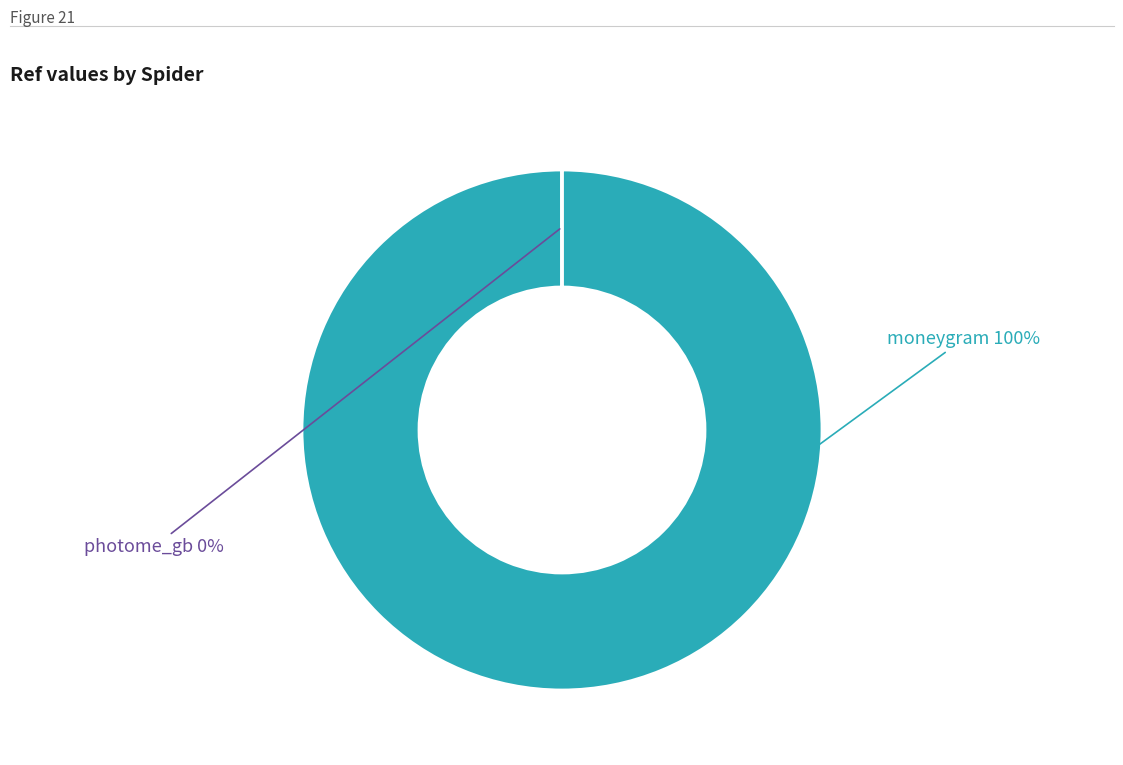

What is the largest slice in the pie chart?

moneygram